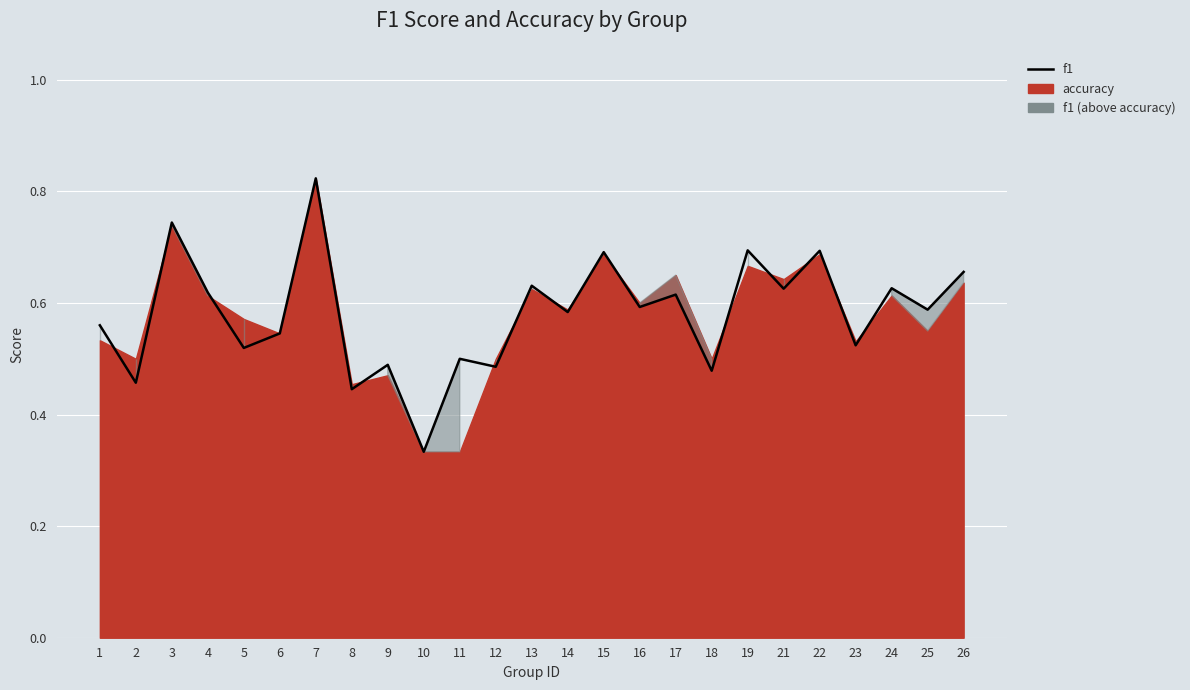

Between 7 and 13, which is larger?

7